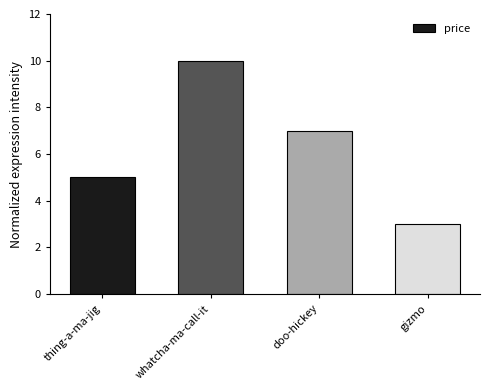

List the labels in order of value, largest first.

whatcha-ma-call-it, doo-hickey, thing-a-ma-jig, gizmo